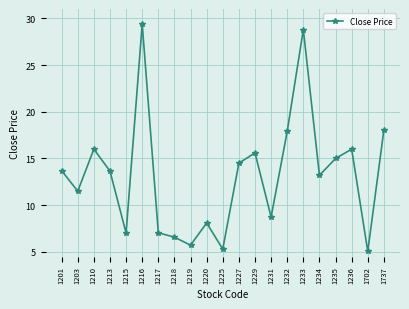

What is the average value?

13.2